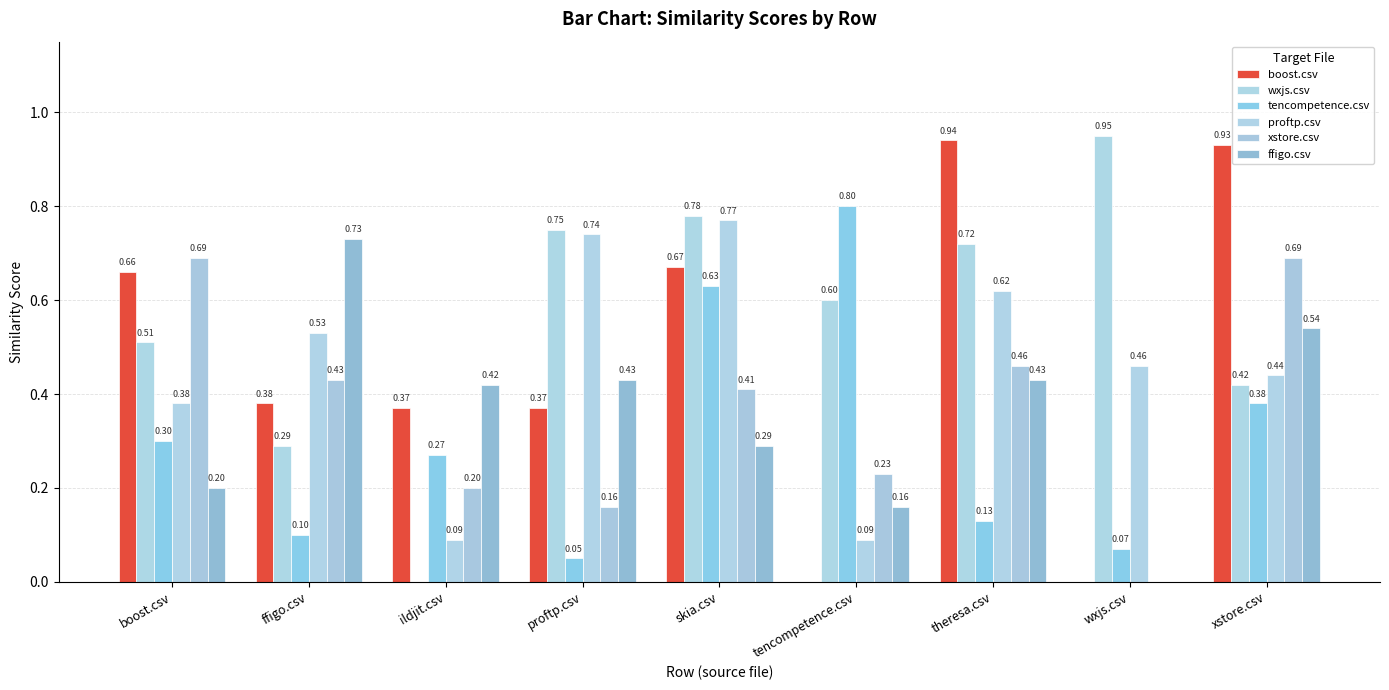

Are the bars grouped side by side (vs. stacked)?

Yes